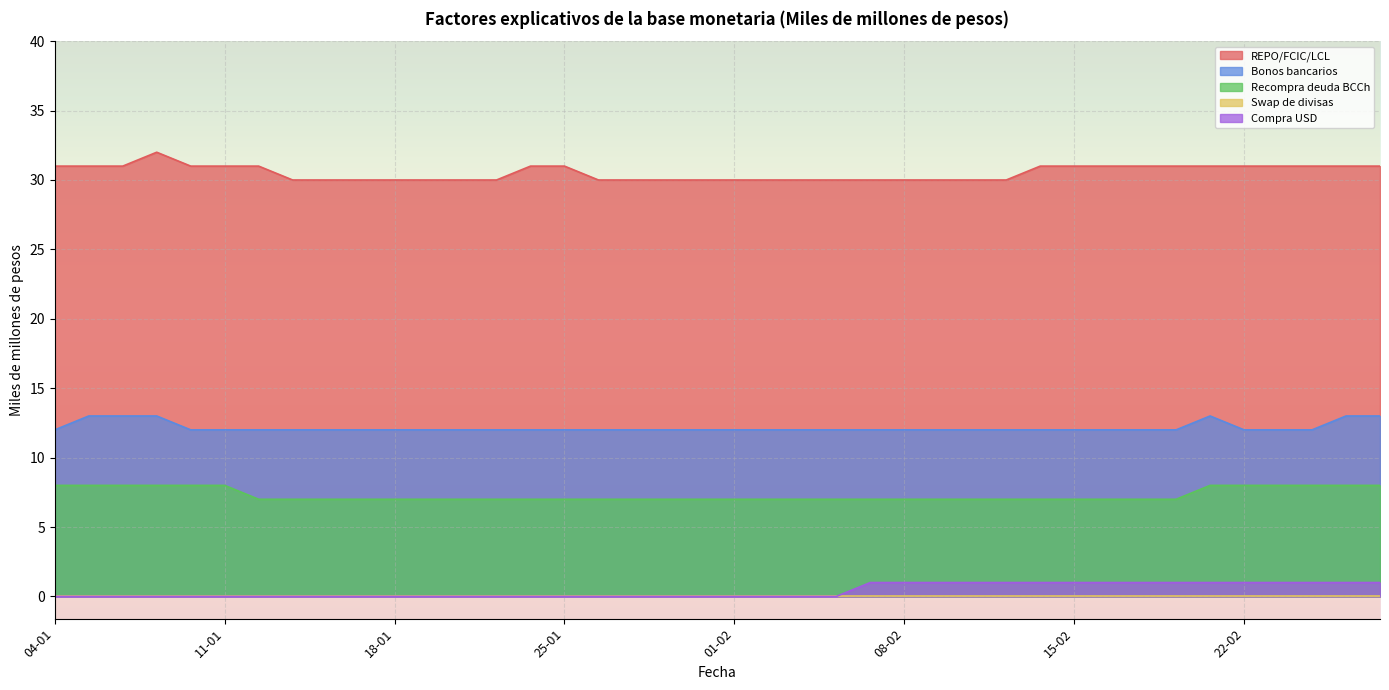

Which has a higher value, 26-02 or 13-01?

26-02